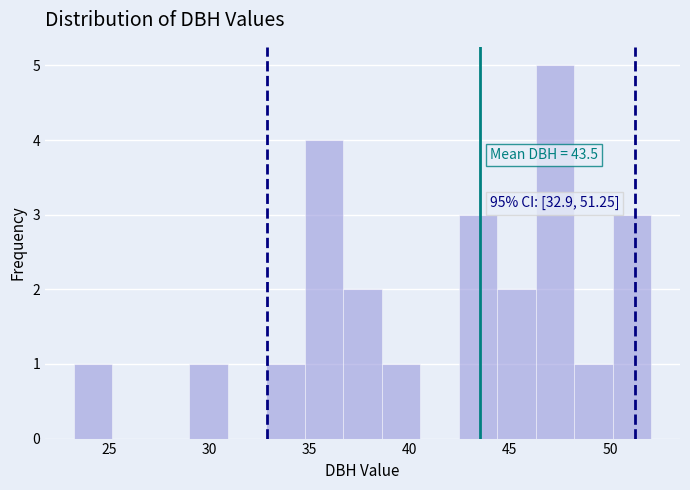

Around what value on the x-axis is the tallest bar? Give the approximate position of its centre, as read against the axis.

47.5